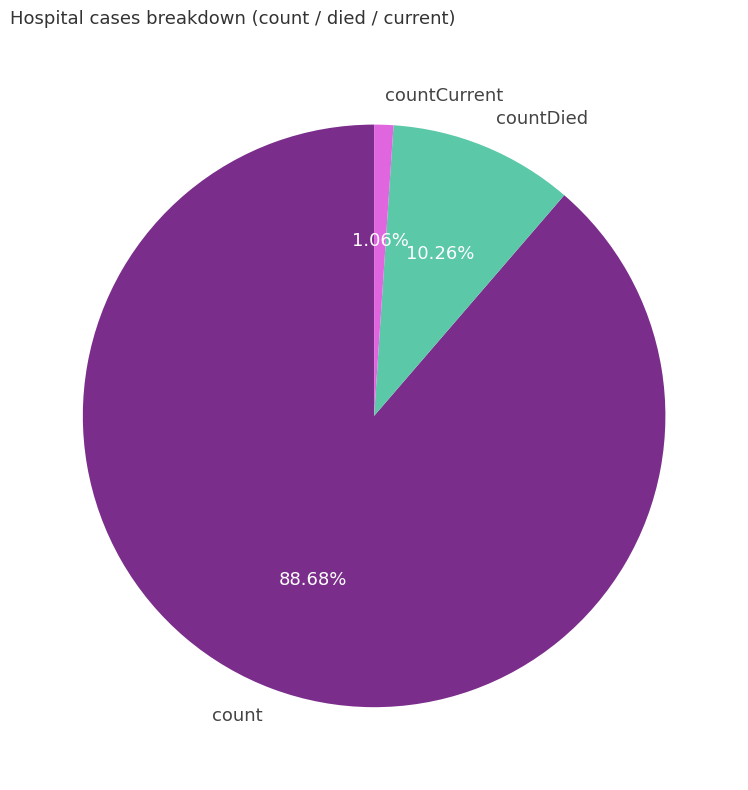

To the nearest percent, what percentage of the pie is countDied?

10%